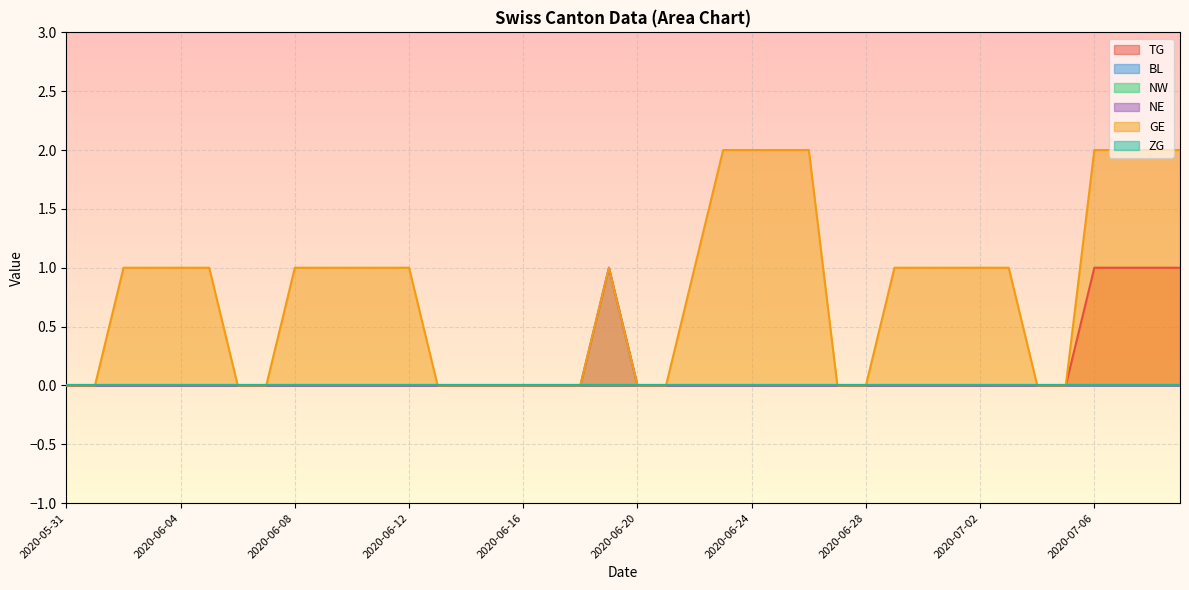

Reading left to right, transcribe all the data shown in this chart.

TG: 2020-05-31=0	2020-06-01=0	2020-06-02=0	2020-06-03=0	2020-06-04=0	2020-06-05=0	2020-06-06=0	2020-06-07=0	2020-06-08=0	2020-06-09=0	2020-06-10=0	2020-06-11=0	2020-06-12=0	2020-06-13=0	2020-06-14=0	2020-06-15=0	2020-06-16=0	2020-06-17=0	2020-06-18=0	2020-06-19=0	2020-06-20=0	2020-06-21=0	2020-06-22=0	2020-06-23=0	2020-06-24=0	2020-06-25=0	2020-06-26=0	2020-06-27=0	2020-06-28=0	2020-06-29=0	2020-06-30=0	2020-07-01=0	2020-07-02=0	2020-07-03=0	2020-07-04=0	2020-07-05=0	2020-07-06=1	2020-07-07=1	2020-07-08=1	2020-07-09=1
NE: 2020-05-31=0	2020-06-01=0	2020-06-02=0	2020-06-03=0	2020-06-04=0	2020-06-05=0	2020-06-06=0	2020-06-07=0	2020-06-08=0	2020-06-09=0	2020-06-10=0	2020-06-11=0	2020-06-12=0	2020-06-13=0	2020-06-14=0	2020-06-15=0	2020-06-16=0	2020-06-17=0	2020-06-18=0	2020-06-19=1	2020-06-20=0	2020-06-21=0	2020-06-22=0	2020-06-23=0	2020-06-24=0	2020-06-25=0	2020-06-26=0	2020-06-27=0	2020-06-28=0	2020-06-29=0	2020-06-30=0	2020-07-01=0	2020-07-02=0	2020-07-03=0	2020-07-04=0	2020-07-05=0	2020-07-06=0	2020-07-07=0	2020-07-08=0	2020-07-09=0
GE: 2020-05-31=0	2020-06-01=0	2020-06-02=1	2020-06-03=1	2020-06-04=1	2020-06-05=1	2020-06-06=0	2020-06-07=0	2020-06-08=1	2020-06-09=1	2020-06-10=1	2020-06-11=1	2020-06-12=1	2020-06-13=0	2020-06-14=0	2020-06-15=0	2020-06-16=0	2020-06-17=0	2020-06-18=0	2020-06-19=1	2020-06-20=0	2020-06-21=0	2020-06-22=1	2020-06-23=2	2020-06-24=2	2020-06-25=2	2020-06-26=2	2020-06-27=0	2020-06-28=0	2020-06-29=1	2020-06-30=1	2020-07-01=1	2020-07-02=1	2020-07-03=1	2020-07-04=0	2020-07-05=0	2020-07-06=2	2020-07-07=2	2020-07-08=2	2020-07-09=2